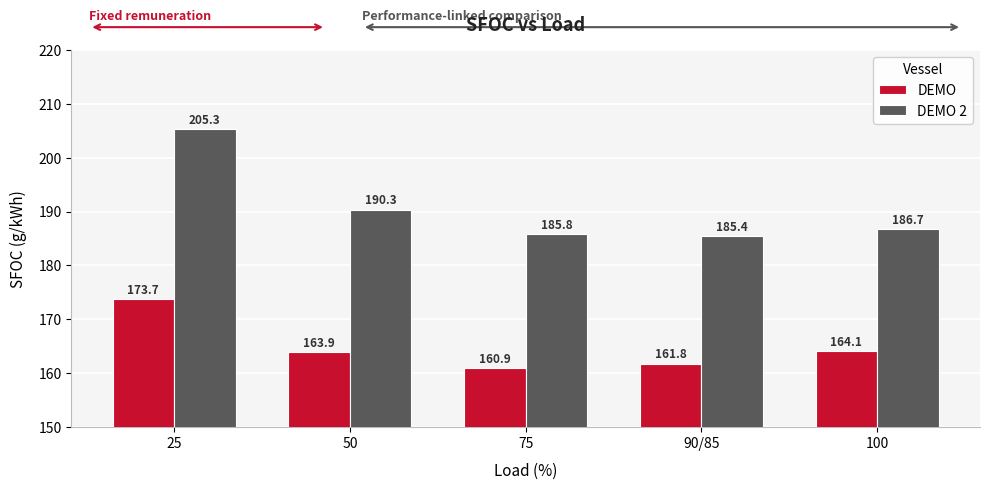

What is the value of the DEMO bar at the 5th from the left?

164.1